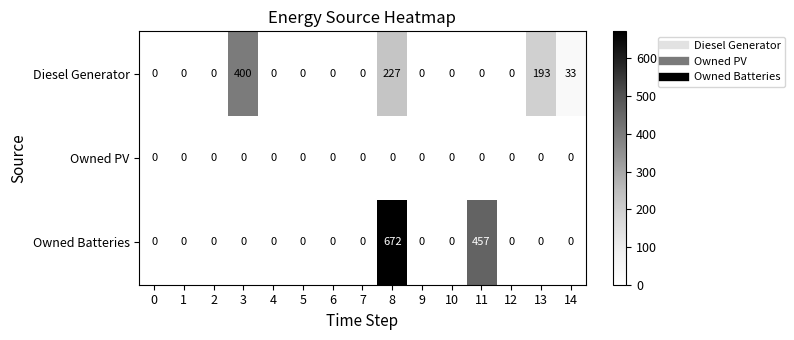

At how many categories does at least one series exceed 532?

1